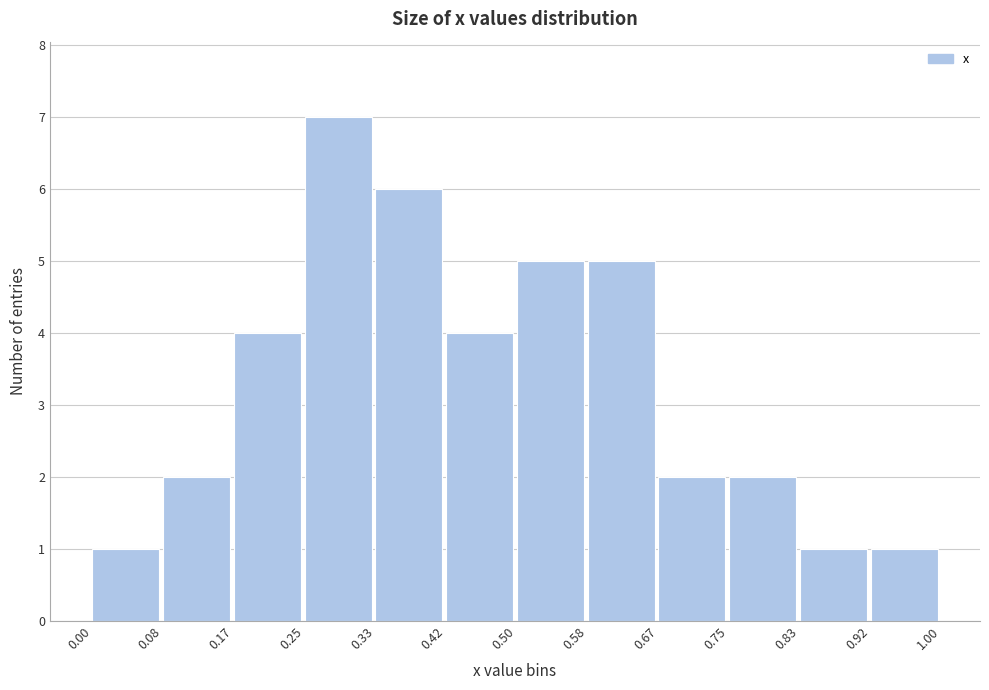

What is the height of the bar covering 0.17 to 0.25 on the x-axis? The values are not printed on the chart, so give them approximately, as read against the axis.

4